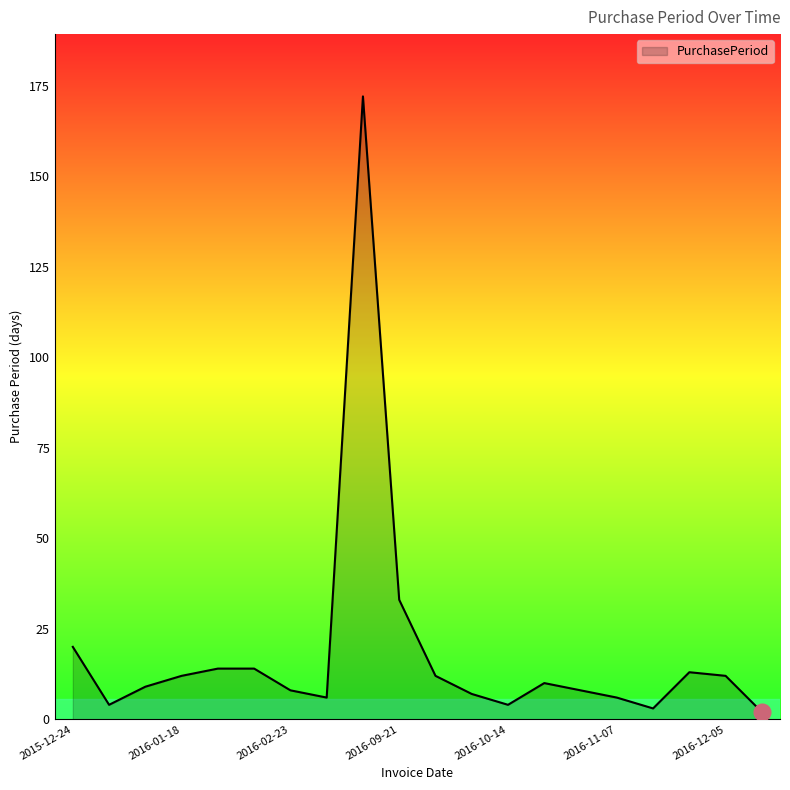

What is the difference between the maximum and minimum values?

170